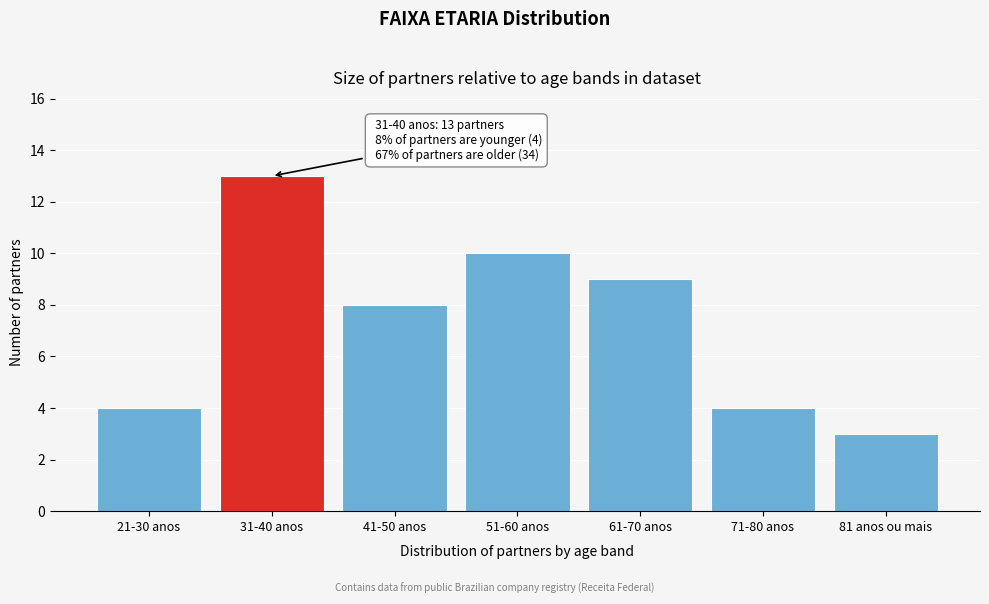

Reading left to right, transcribe all the data shown in this chart.

4	13	8	10	9	4	3